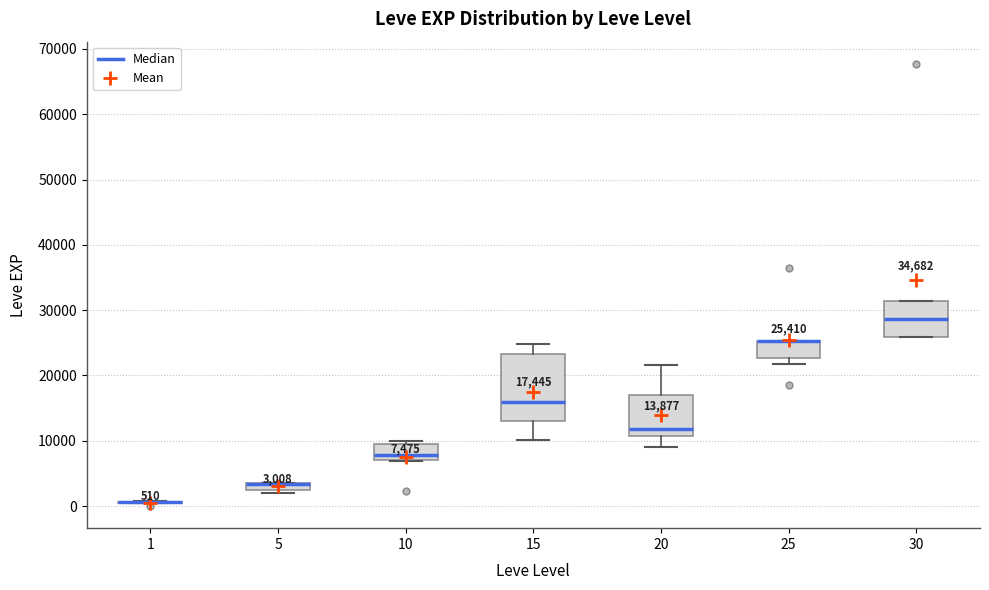

Comparing the boxes themselves (not the whiskers), which one is the tallest?

15